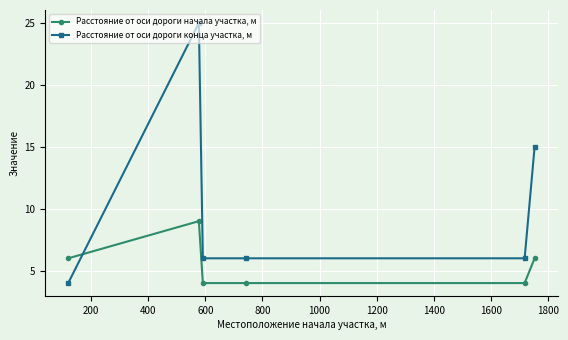

Which series has the widest spread of values?

Расстояние от оси дороги конца участка, м